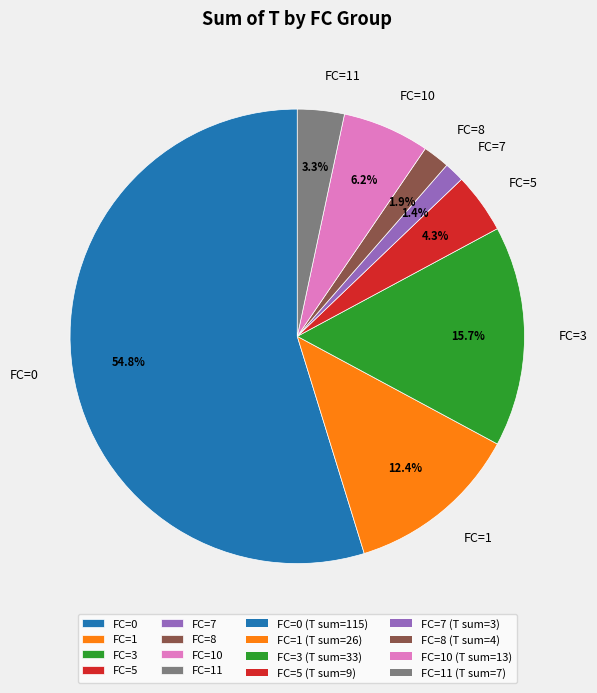

How many segments does this pie chart have?

8